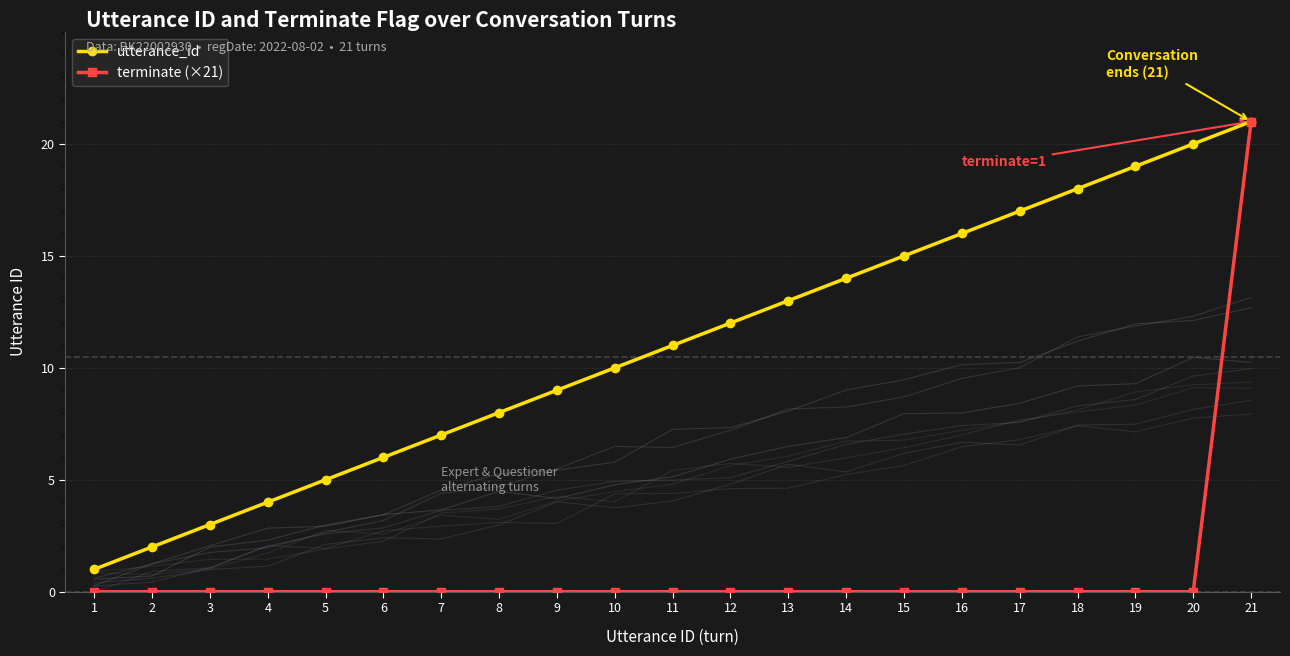

How many values in the utterance_id series are below 11?

10